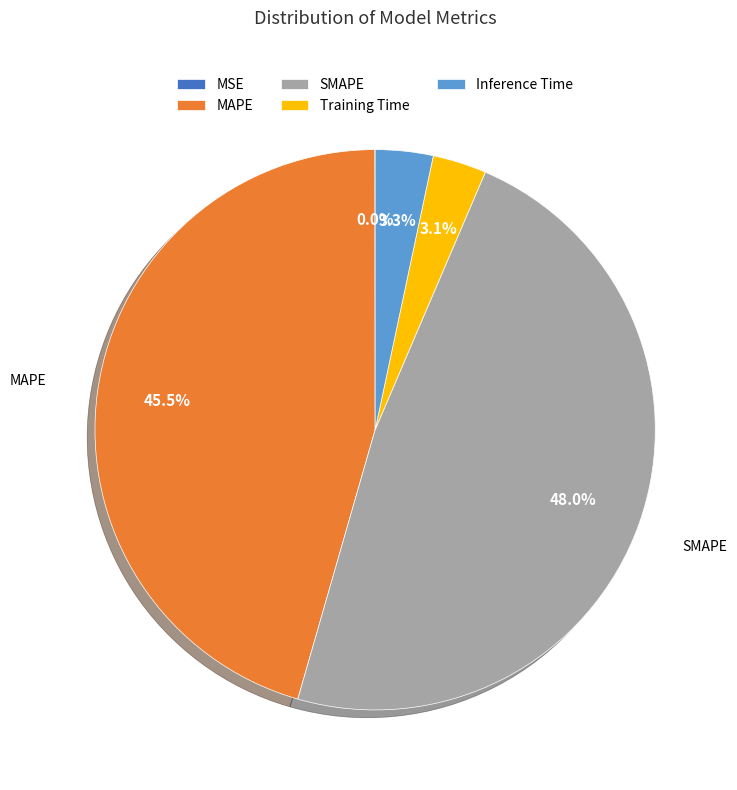

To the nearest percent, what is the average slice percentage?

20%